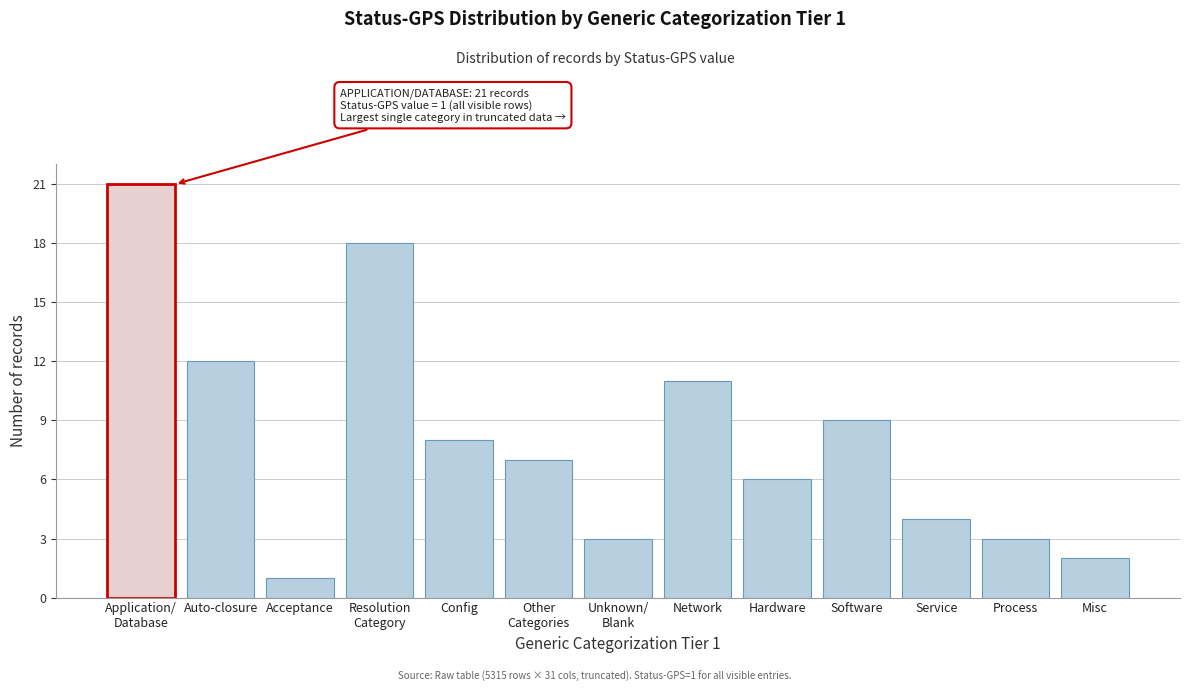

Reading left to right, transcribe all the data shown in this chart.

21	12	1	18	8	7	3	11	6	9	4	3	2